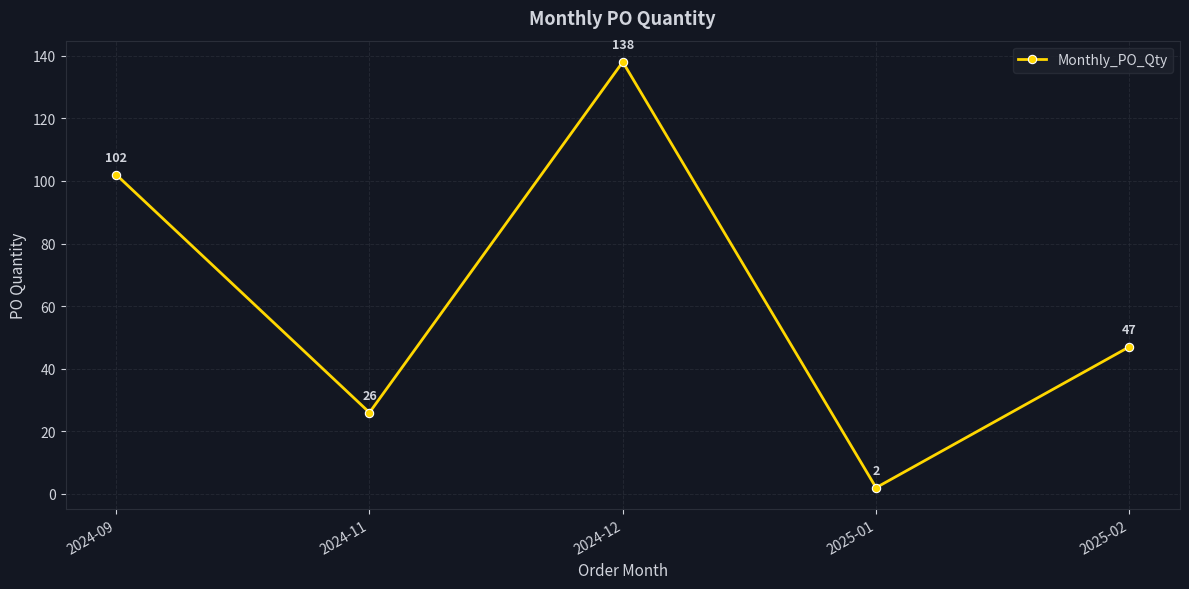

At which label does the data first exceed 47?

2024-09